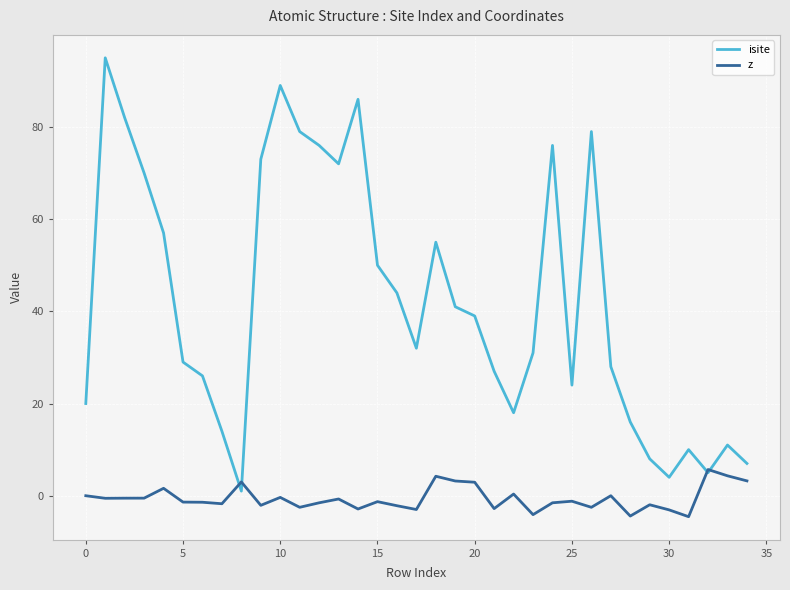

What is the minimum value for z?

-4.5